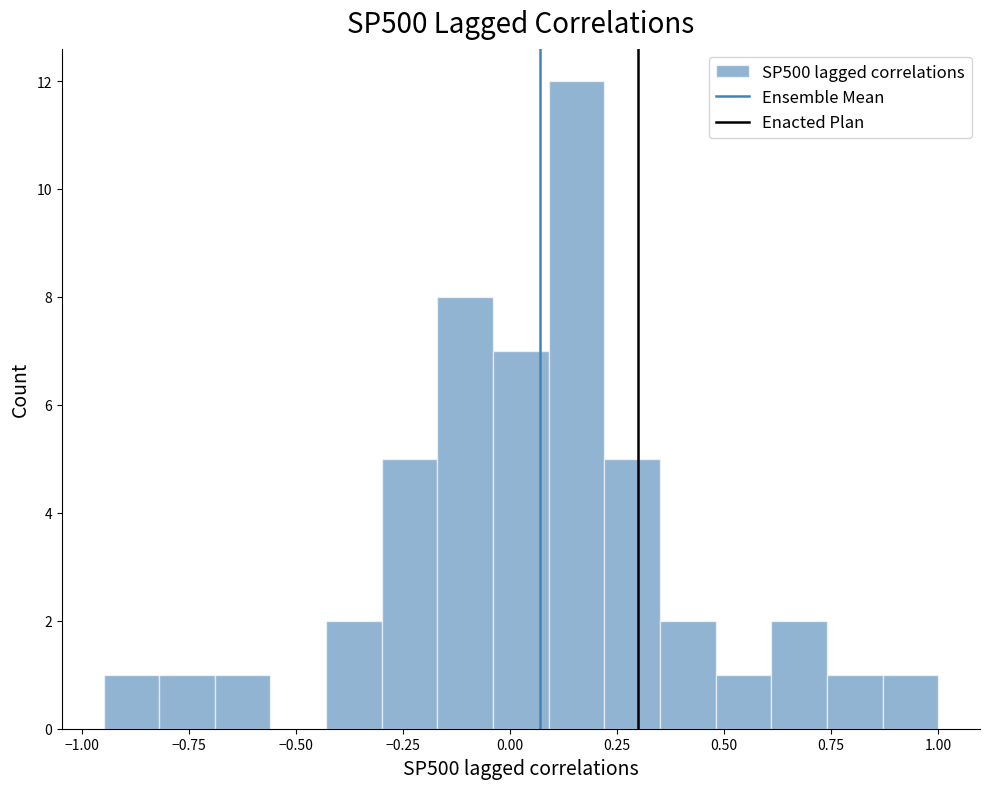

Around what value on the x-axis is the tallest bar? Give the approximate position of its centre, as read against the axis.

0.15